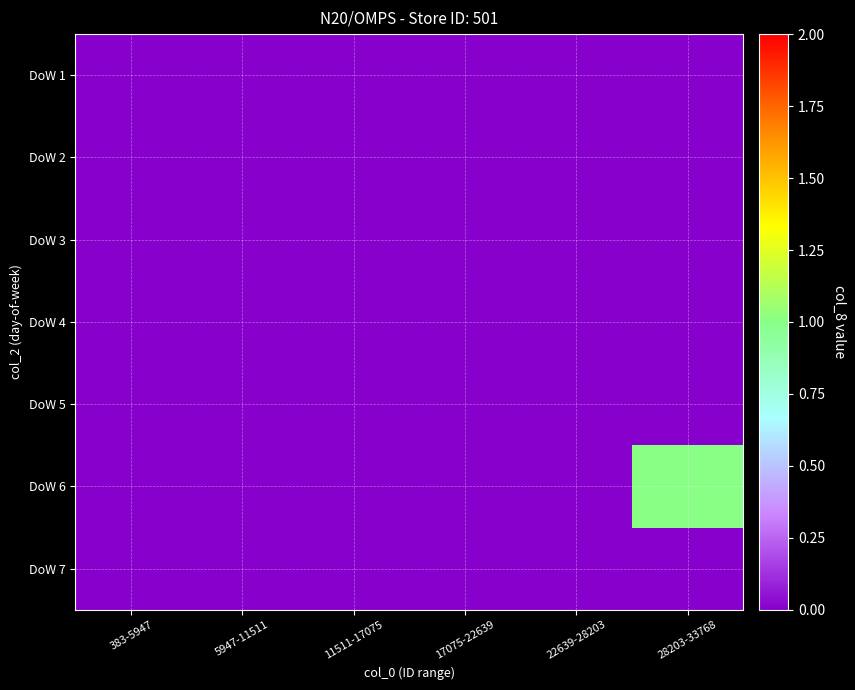

Between 383-5947 and 17075-22639, which is larger?

383-5947